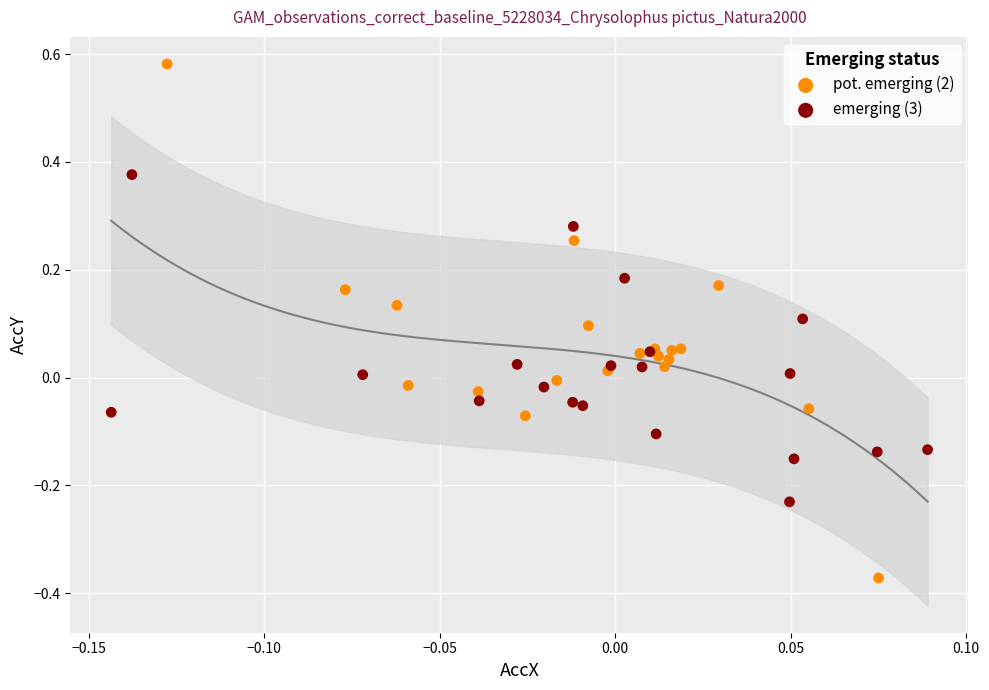

What are all the series names shown in the legend?

pot. emerging (2), emerging (3)